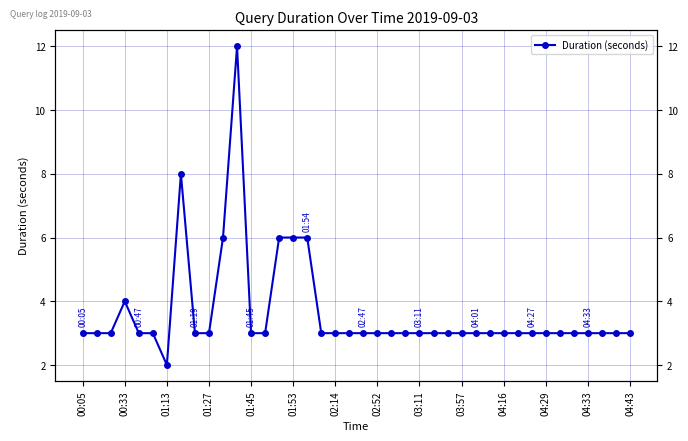

Count the values in the range 3 to 4.

33